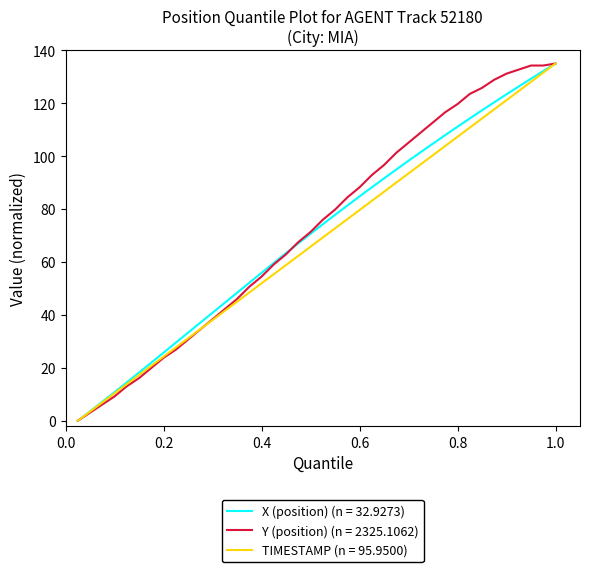

What is the maximum value shown in the chart?

135.0